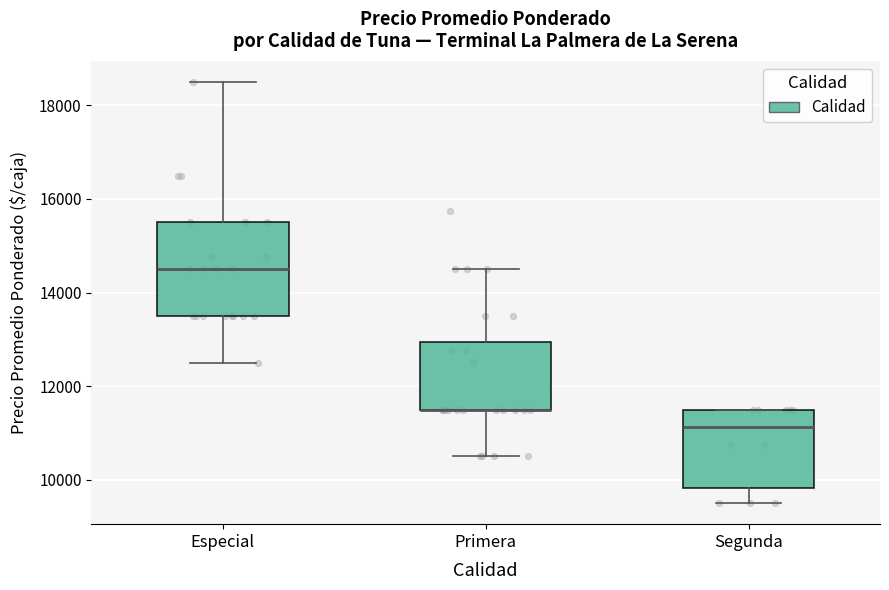

Which box is the tallest, from its lower edge to its upper edge?

Especial